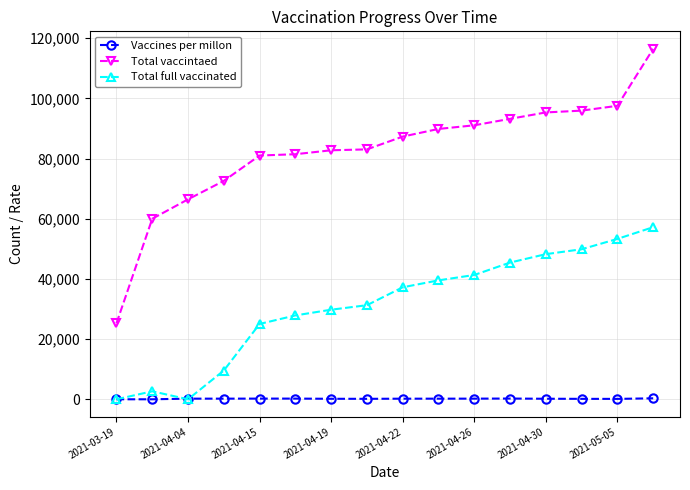

Which series has the widest spread of values?

Total vaccintaed